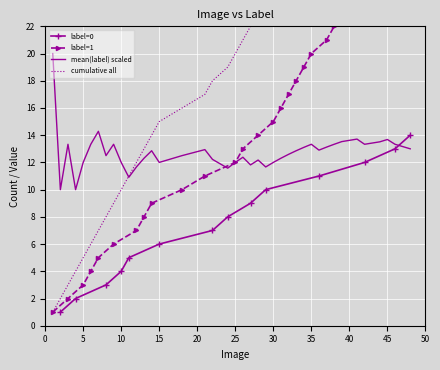

True or false: label=0 has more than 1 points higher than both neighbors.

False